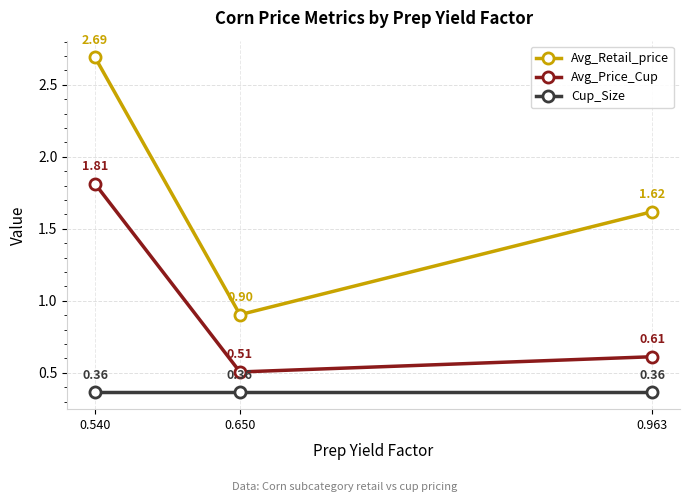

What is the total value across all series at 0.963?

2.6